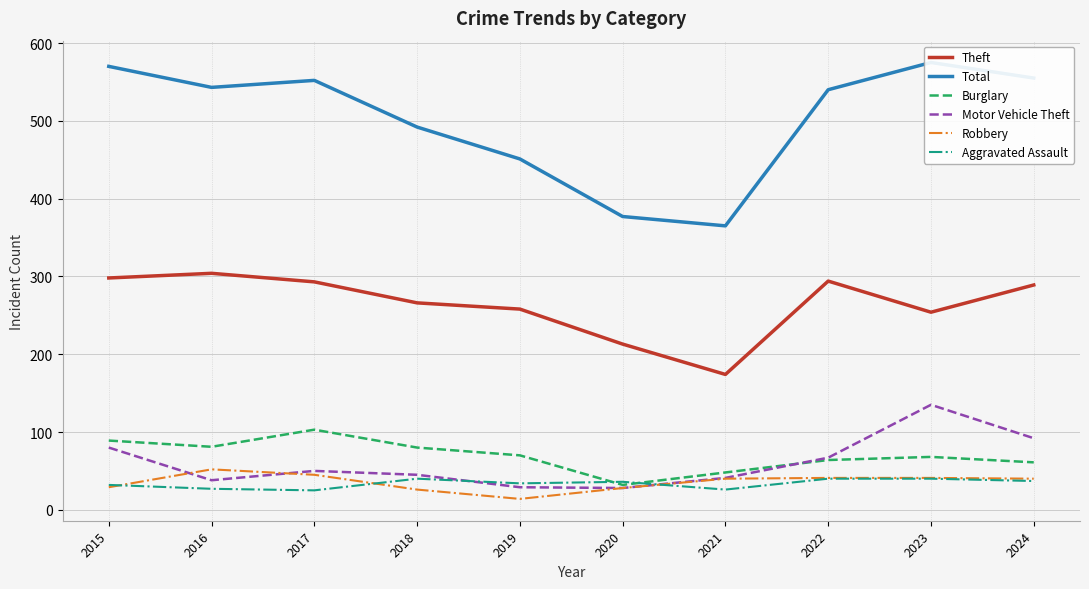

The Burglary series shows 89 at 2015. True or false?

True